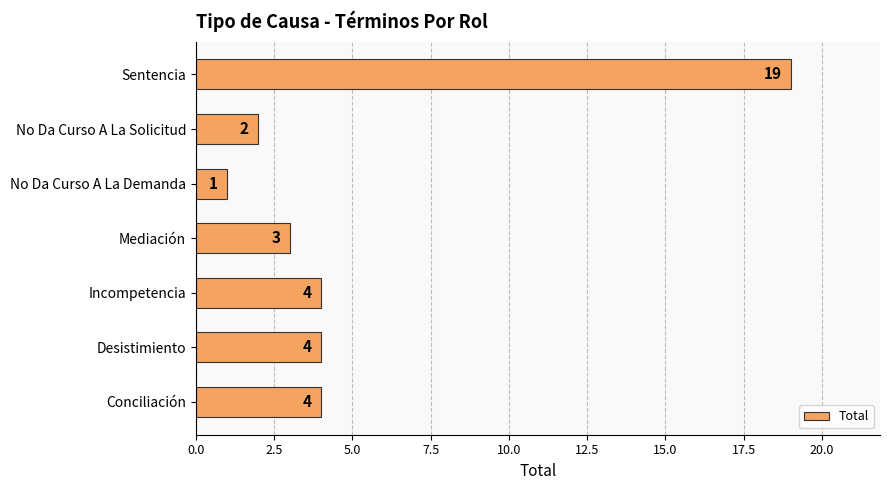

What is the difference between the values at Desistimiento and No Da Curso A La Demanda?

3